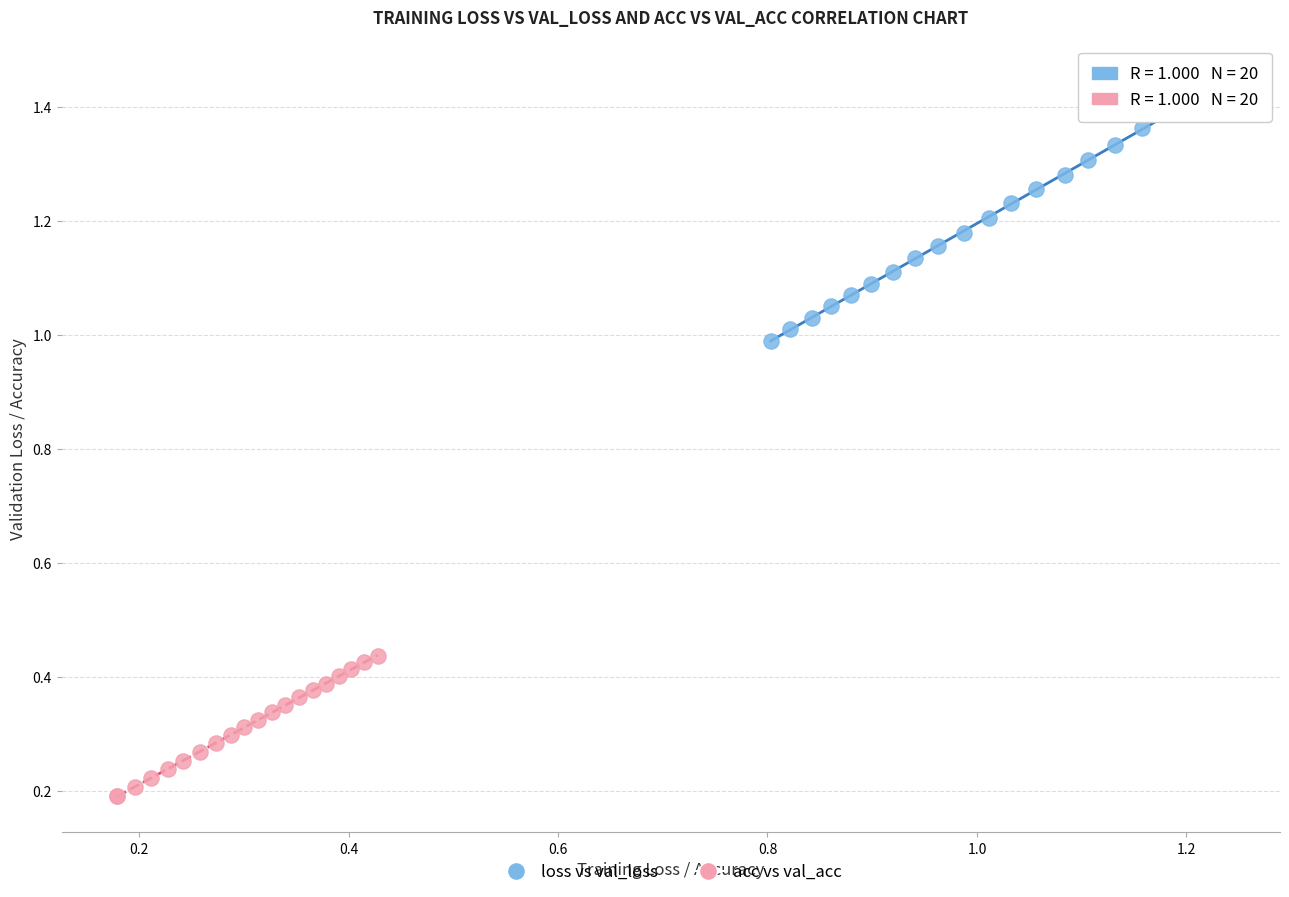

Which series contains the lowest Y value?

acc vs val_acc